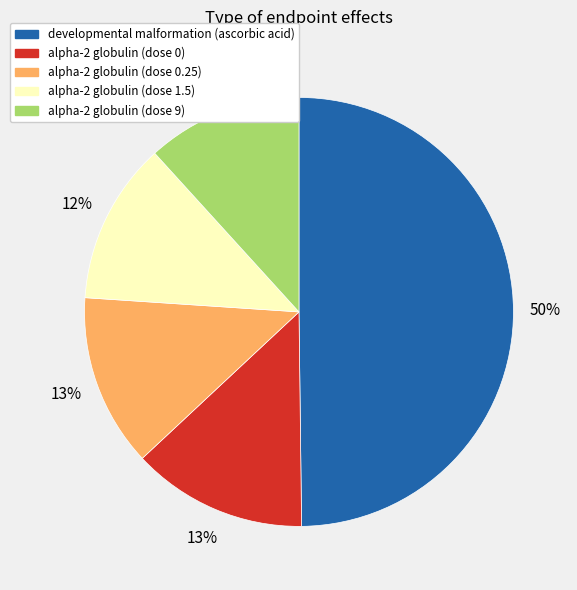

Does alpha-2 globulin (dose 1.5) account for over 50% of the chart?

No